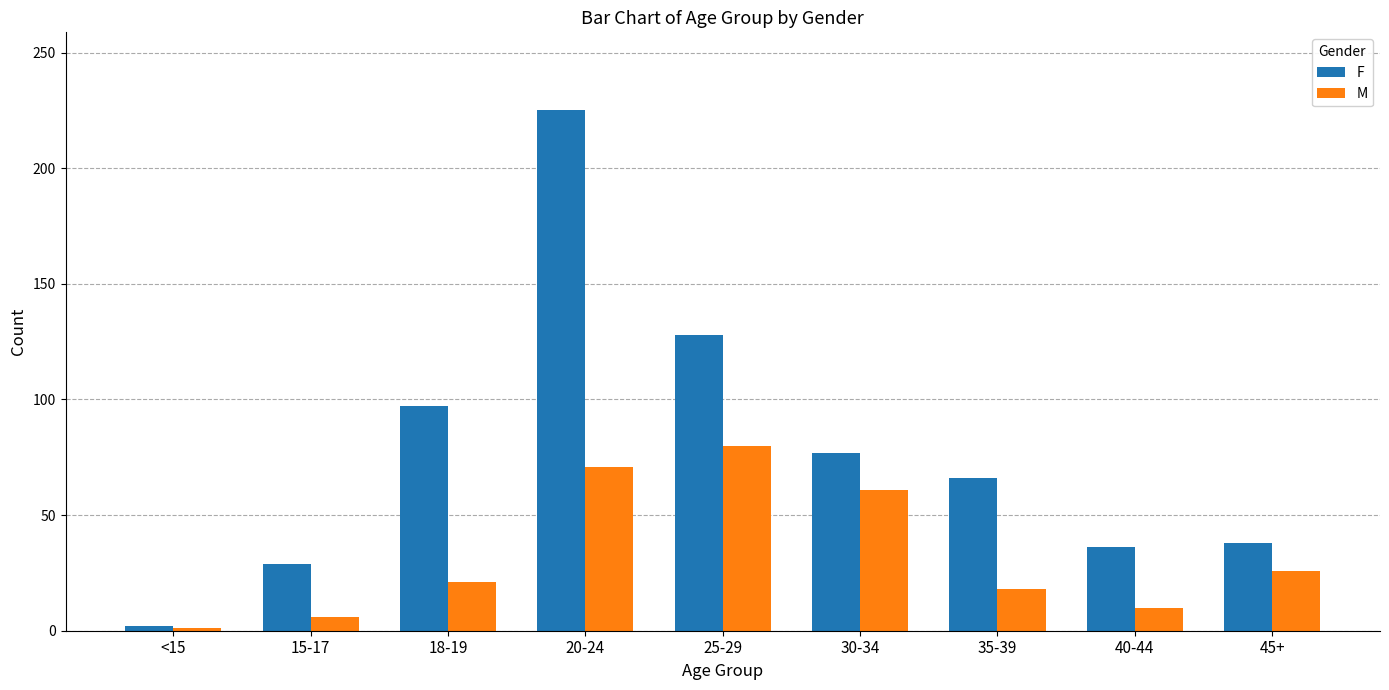

What is the label of the 9th bar from the right?

<15